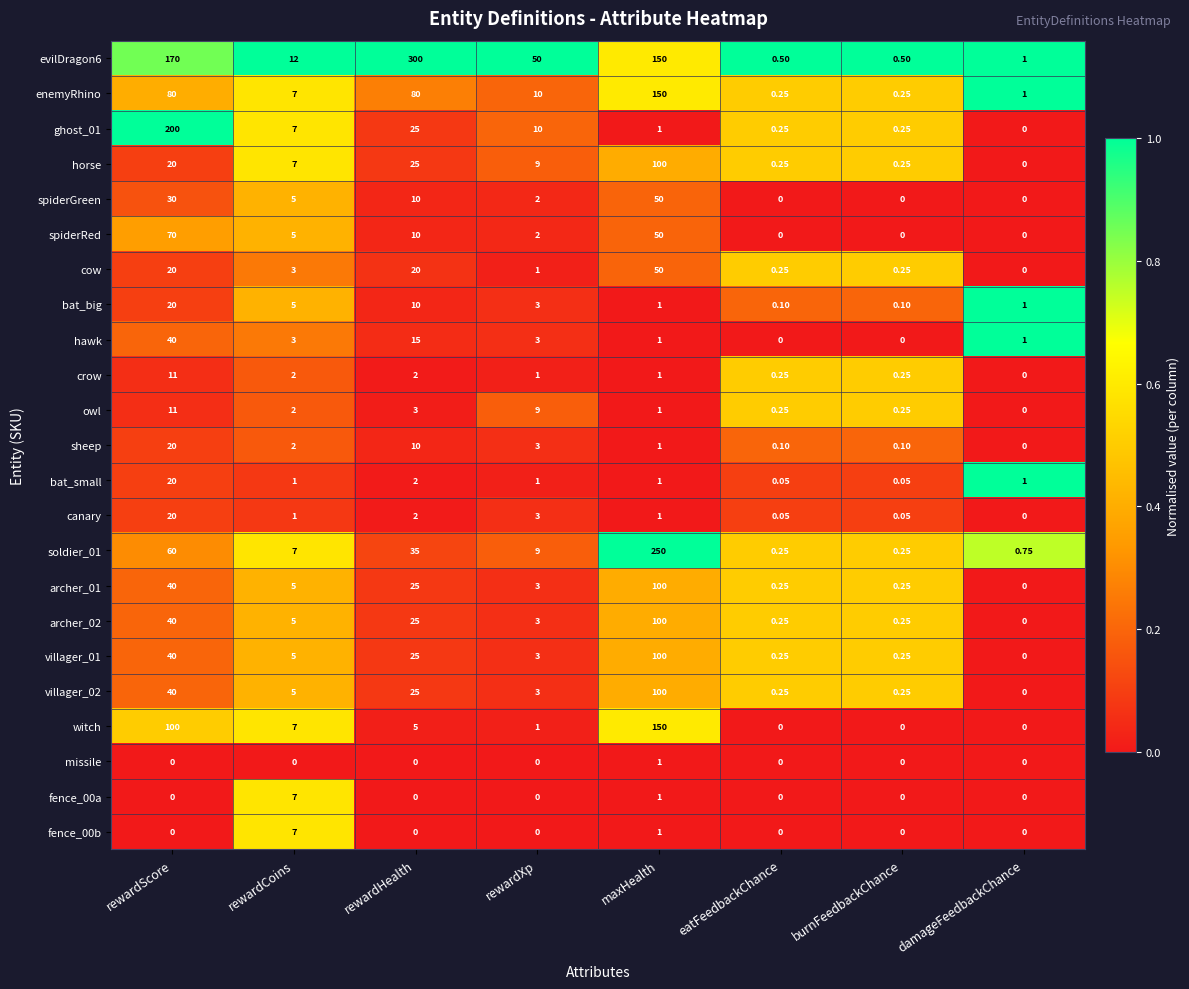

At which category is the sum across all series the highest?

maxHealth